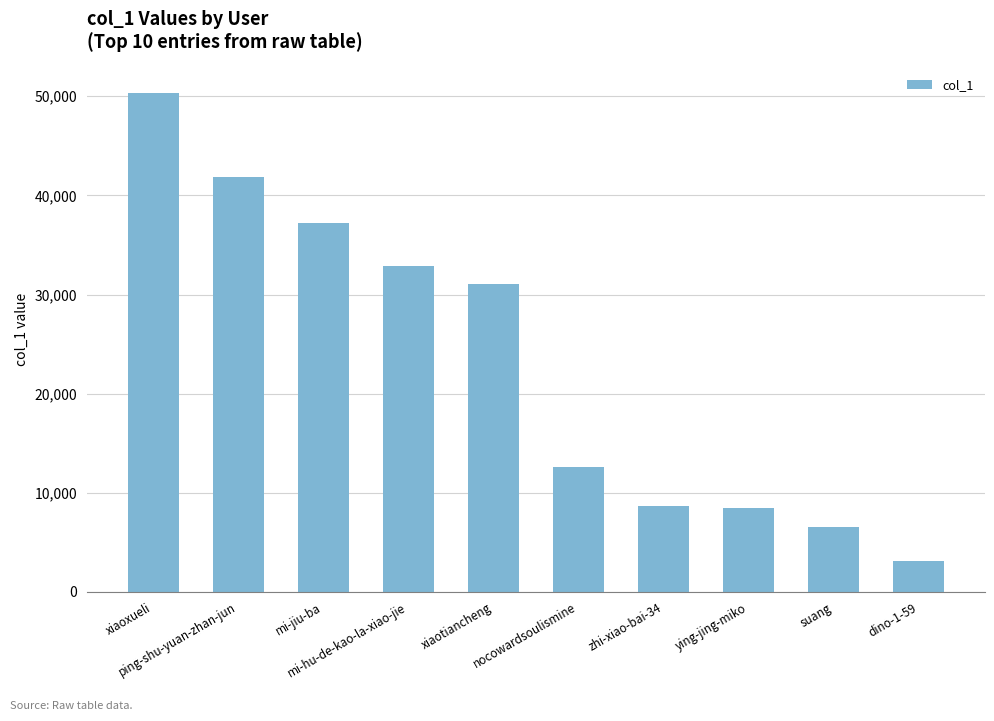

What is the smallest value displayed?

3089